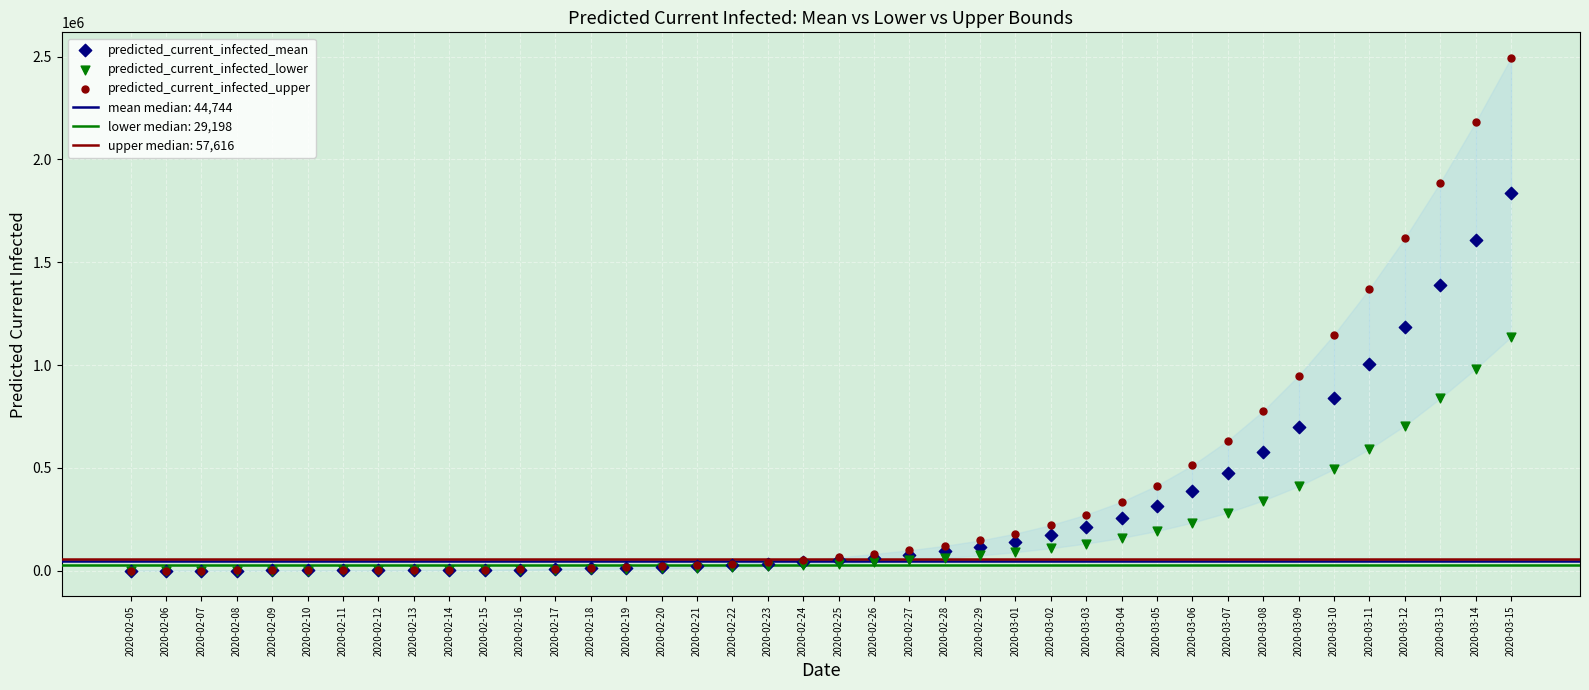

In the predicted_current_infected_upper series, what Y value is closest to 1246779?

1147768